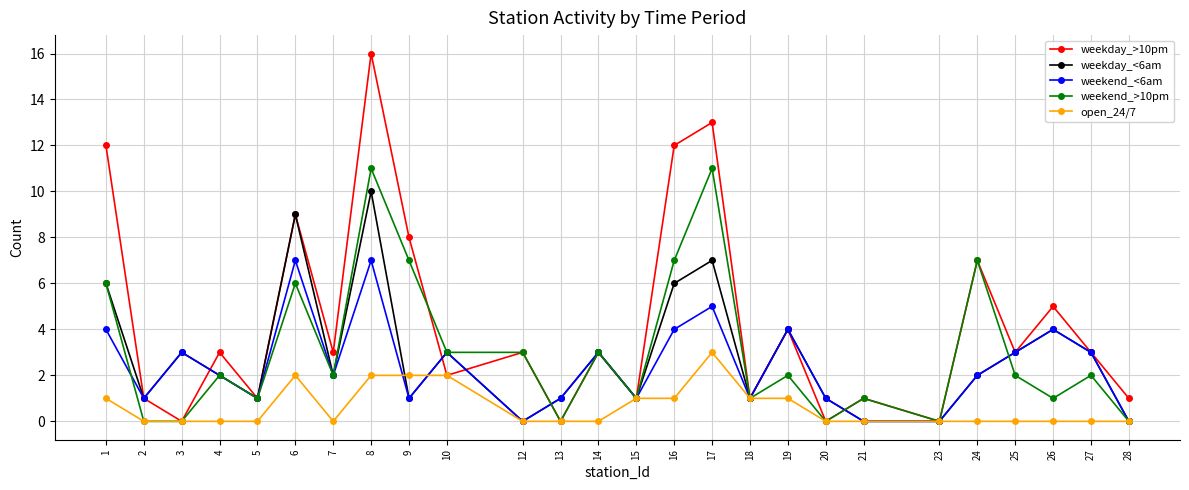

Which series has the widest spread of values?

weekday_>10pm